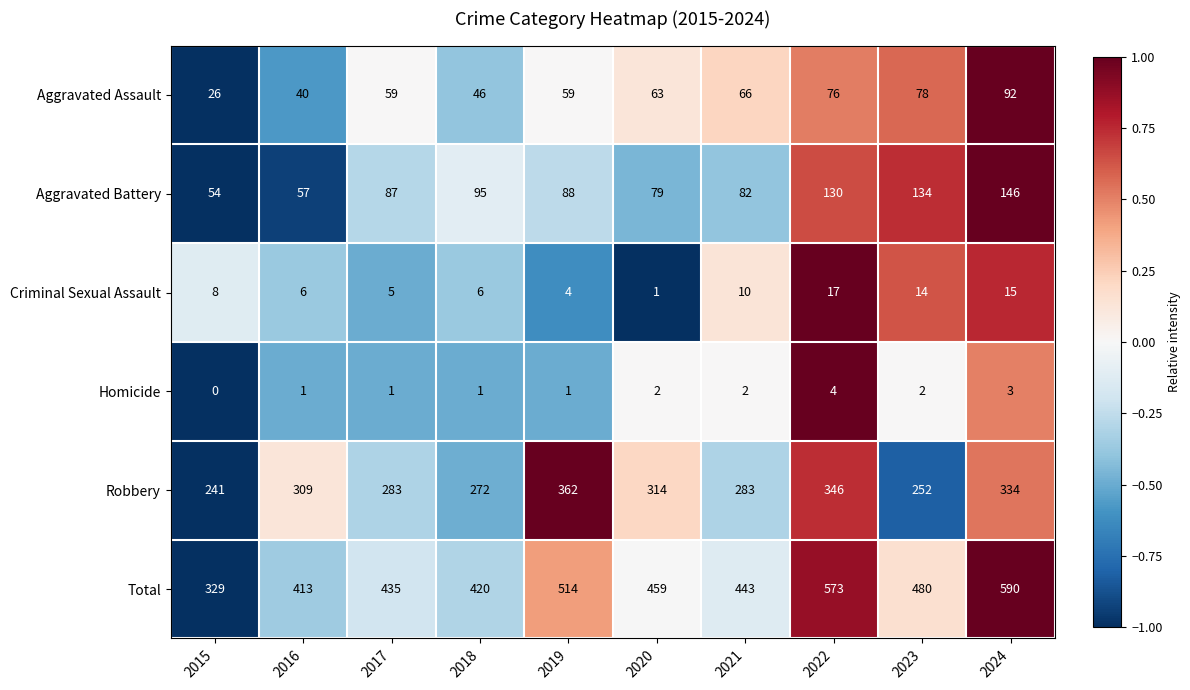

Between 2017 and 2021, which series saw the biggest shift?

Total